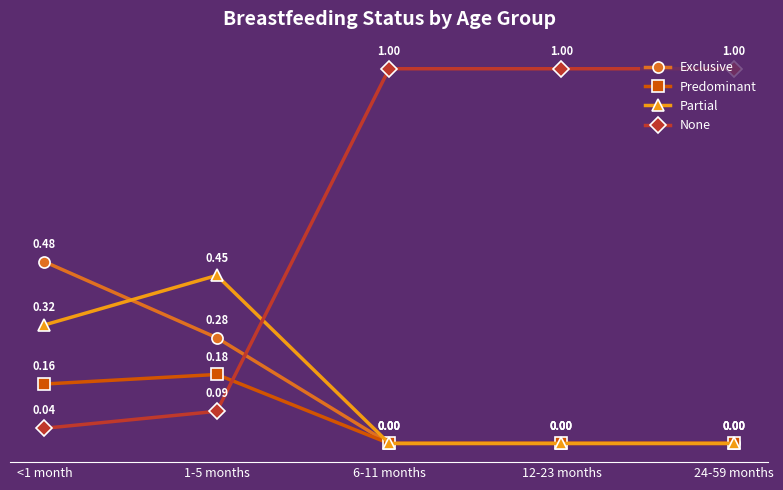

True or false: None and Partial cross at least once.

True